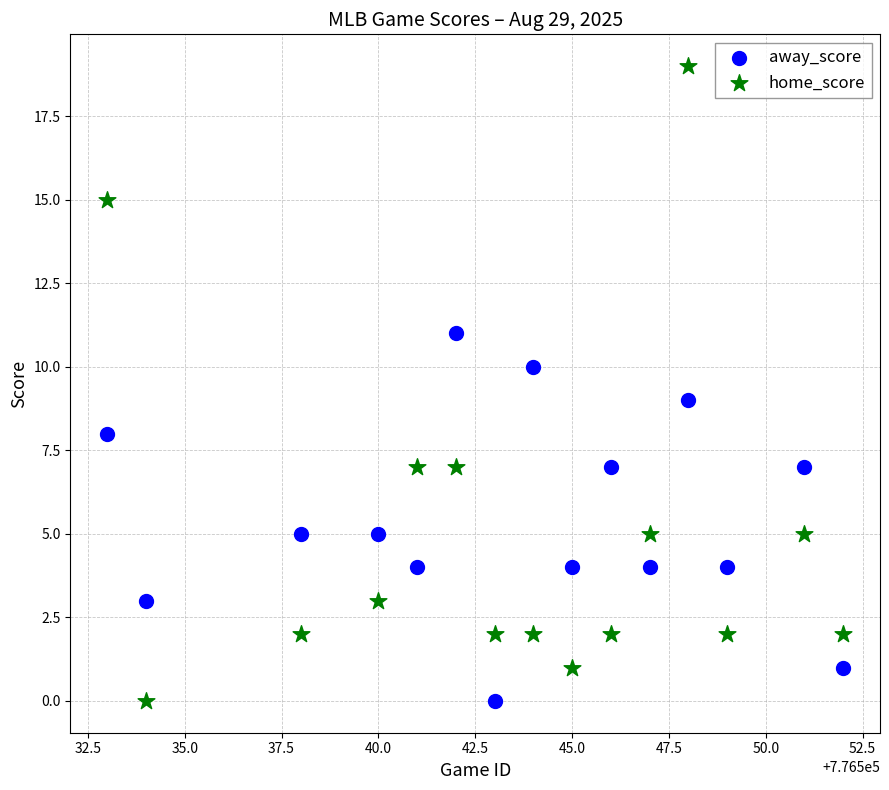

Which series has the largest Y range (max minus min)?

home_score